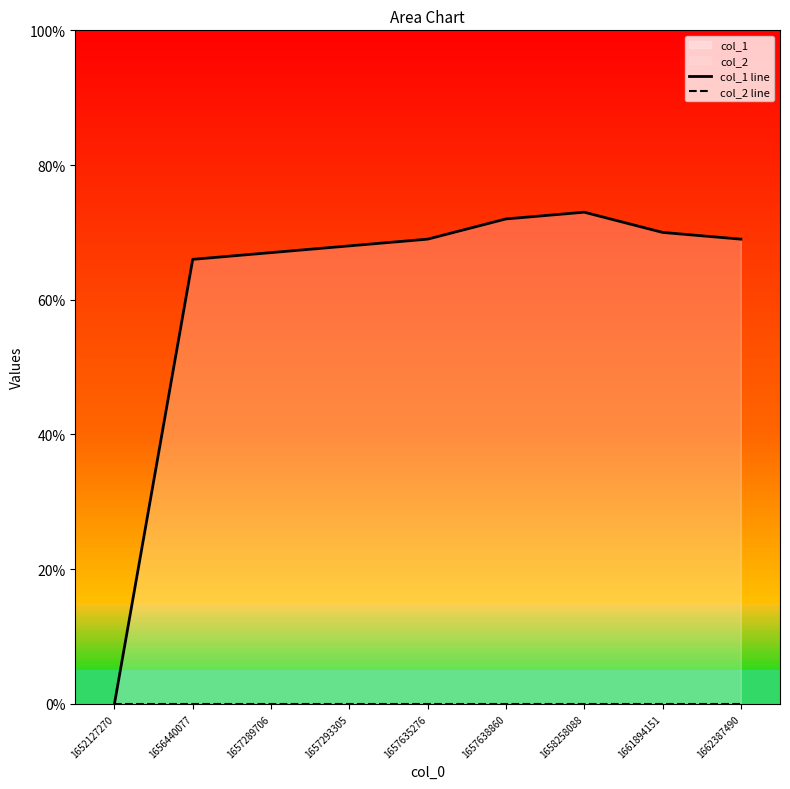

What is the difference between the col_1 line values at 1661894151 and 1662387490?

1